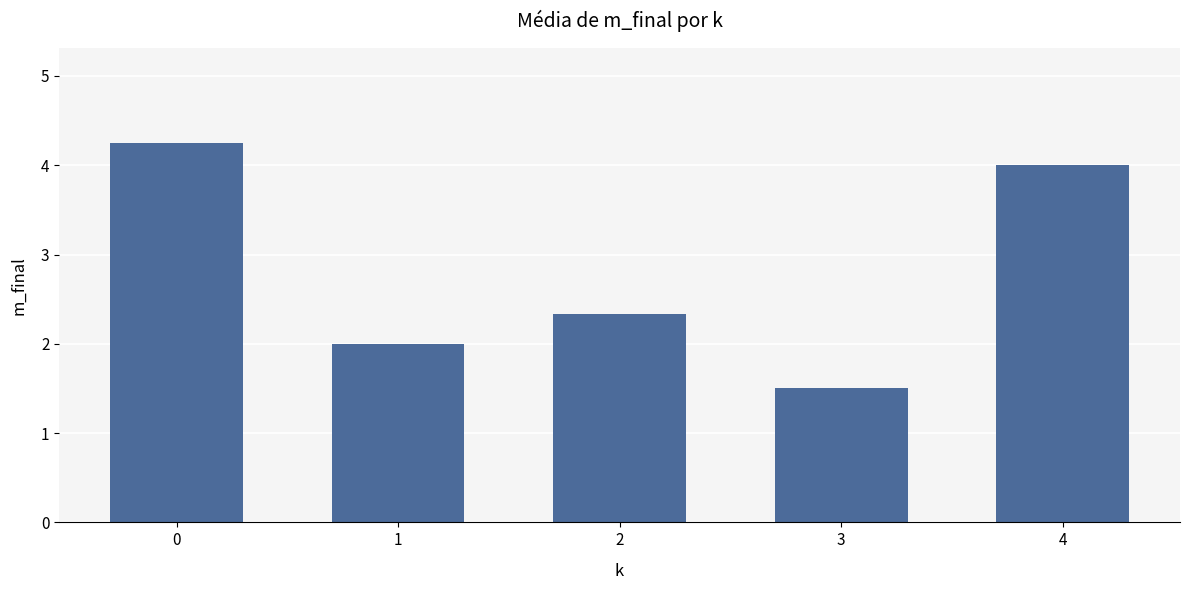

Are the bars horizontal?

No